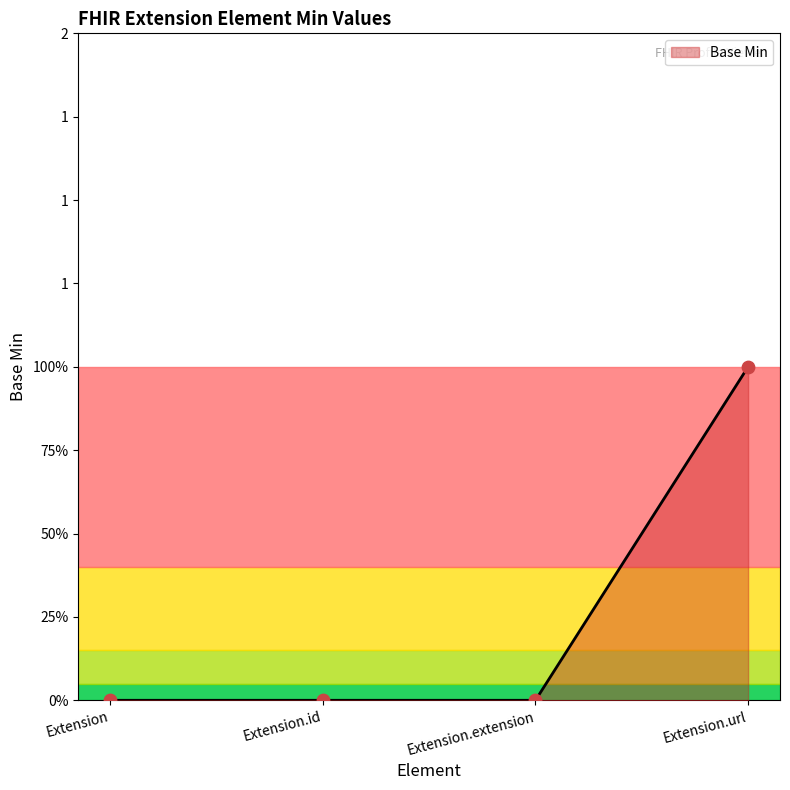

Which has a higher value, Extension or Extension.extension?

Extension